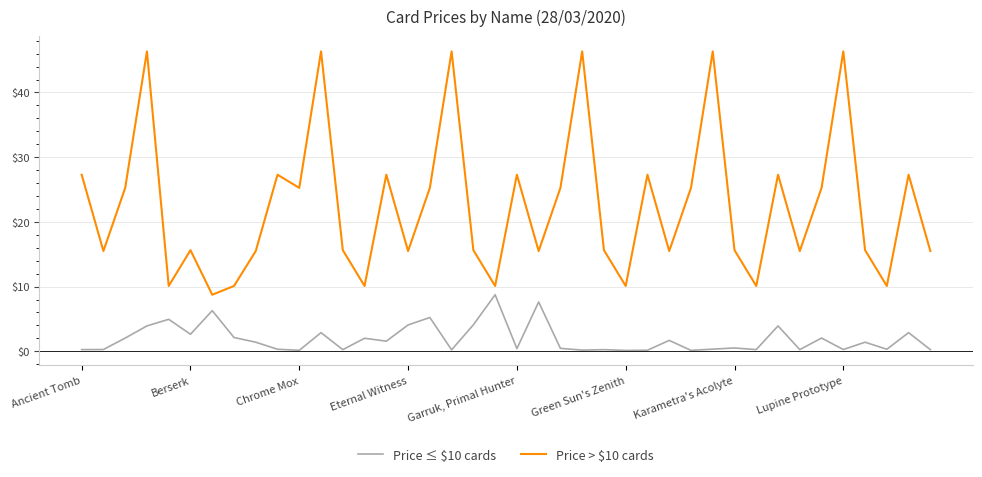

True or false: Price > $10 cards and Price ≤ $10 cards cross at least once.

False